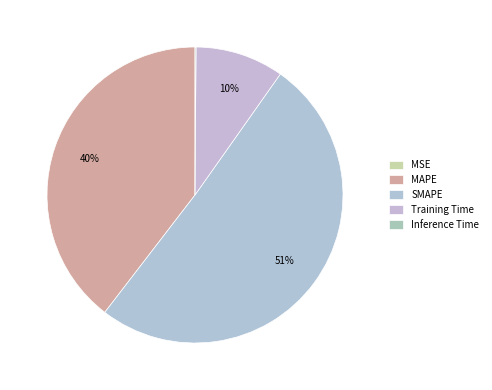

How many slices are in this pie chart?

5